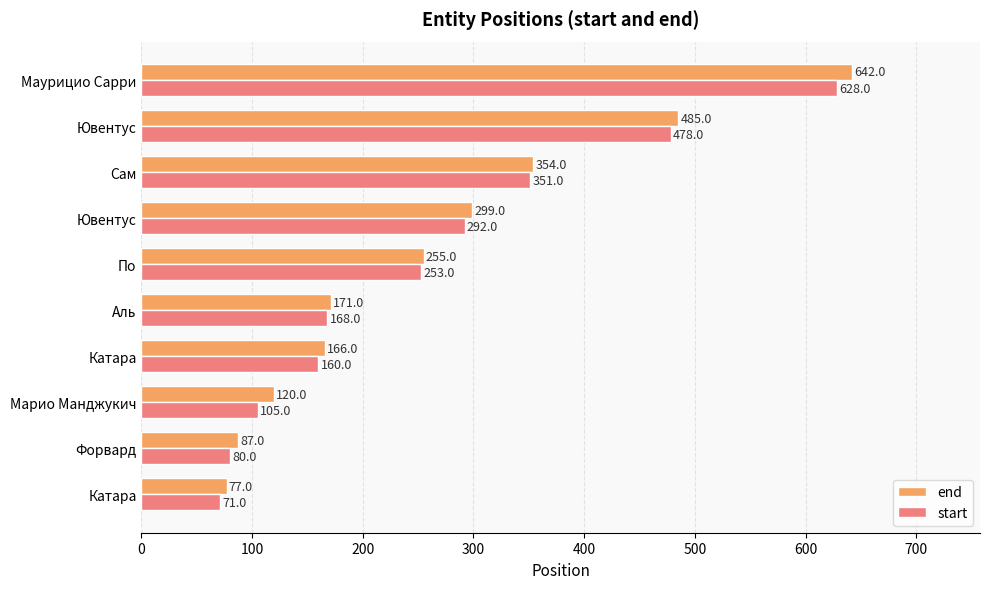

Where is start nearest to the value 349?

Сам